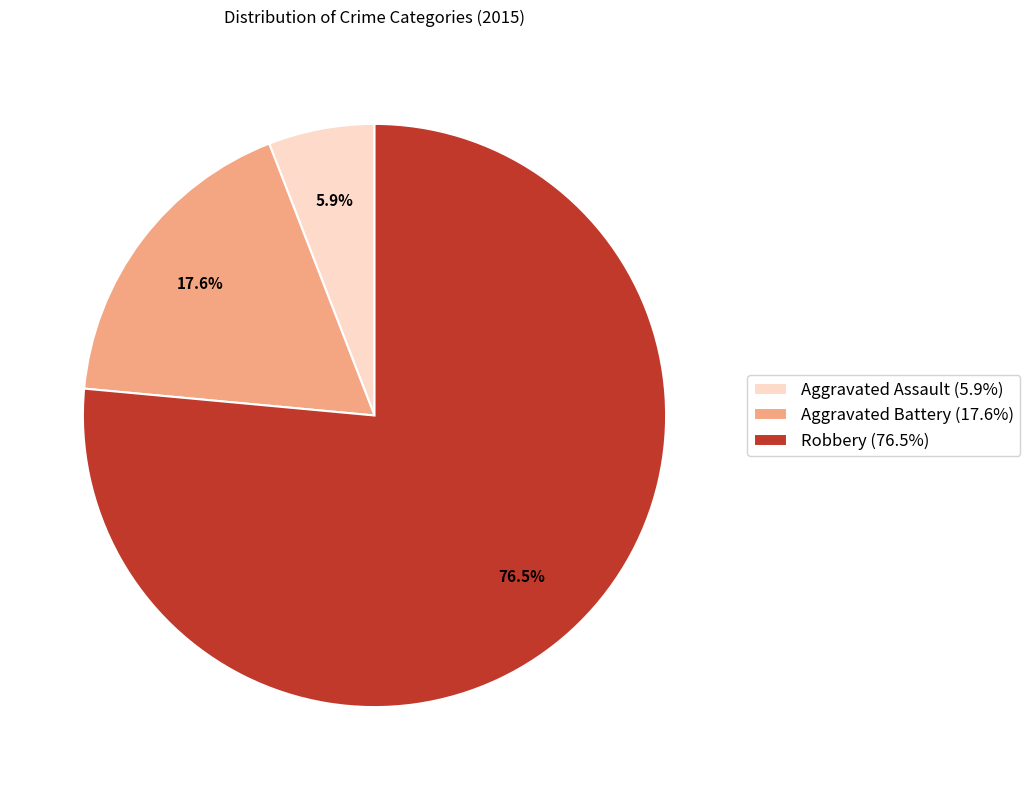

To the nearest percent, what is the average slice percentage?

33%